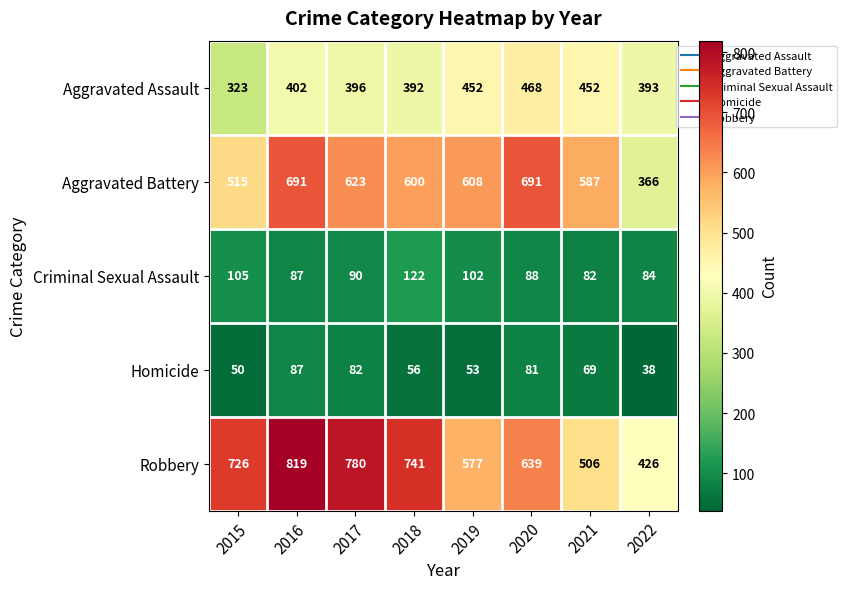

Between 2020 and 2022, which series saw the biggest shift?

Aggravated Battery